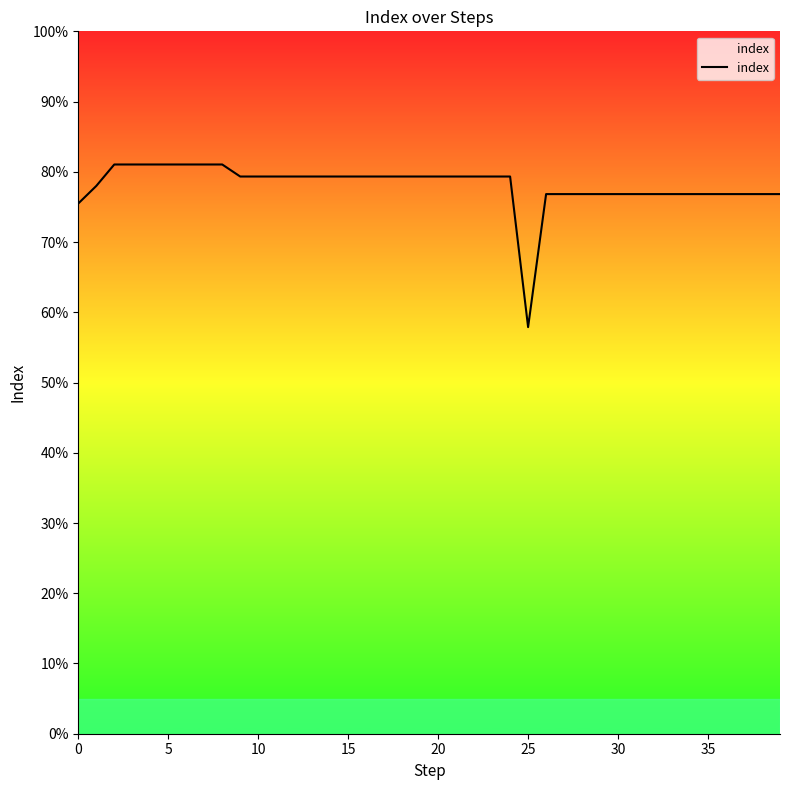

Reading left to right, extract all data points from this chart.

75.5	78.0	81.0	81.0	81.0	81.0	81.0	81.0	81.0	79.3	79.3	79.3	79.3	79.3	79.3	79.3	79.3	79.3	79.3	79.3	79.3	79.3	79.3	79.3	79.3	57.9	76.8	76.8	76.8	76.8	76.8	76.8	76.8	76.8	76.8	76.8	76.8	76.8	76.8	76.8